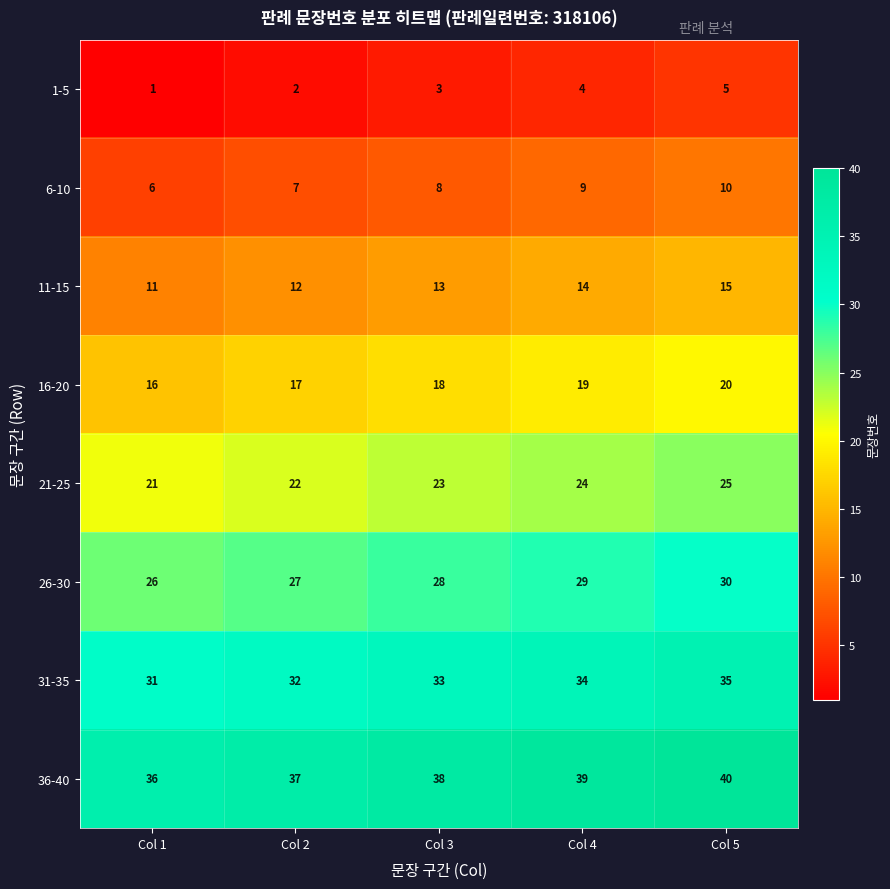

List the series in order of their peak value, lowest first.

1-5, 6-10, 11-15, 16-20, 21-25, 26-30, 31-35, 36-40